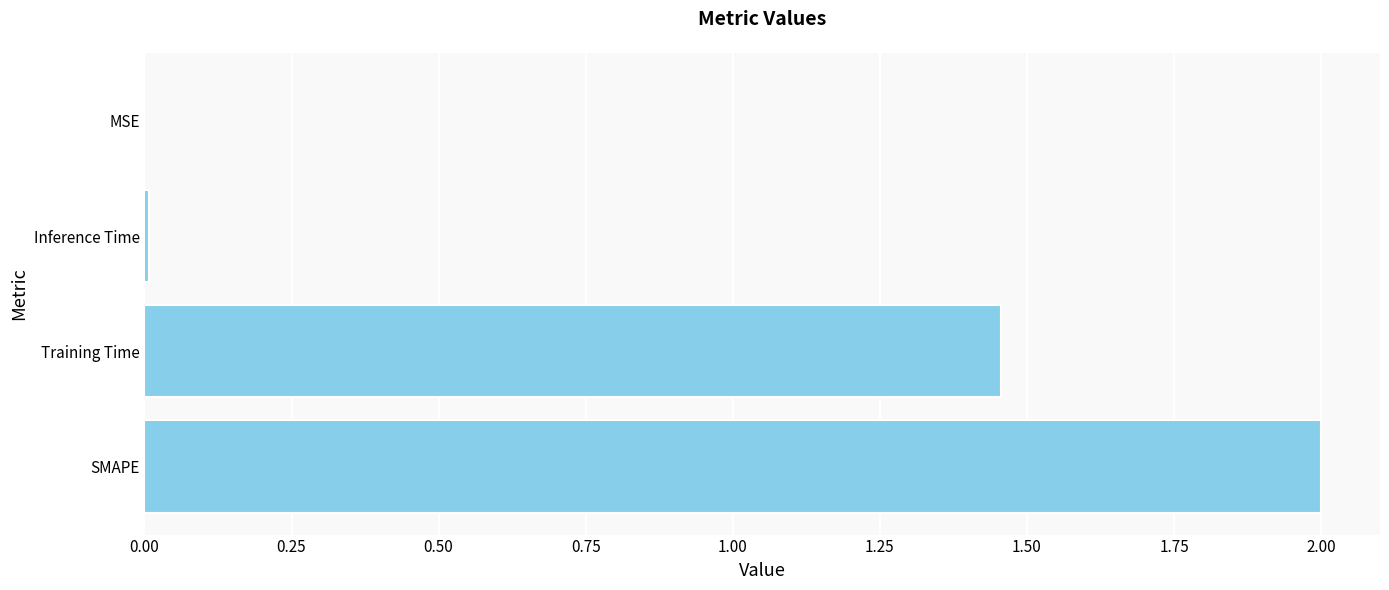

Where is the data nearest to the value 1?

Training Time